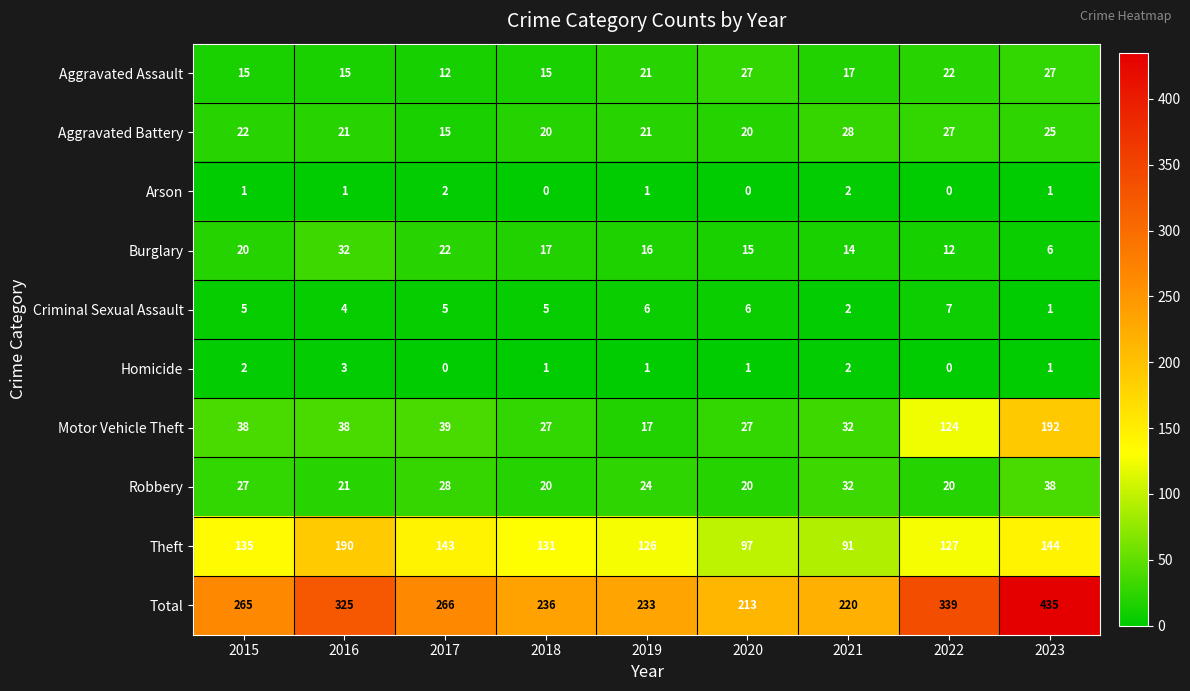

True or false: Arson has a value of 1 at 2022.

False